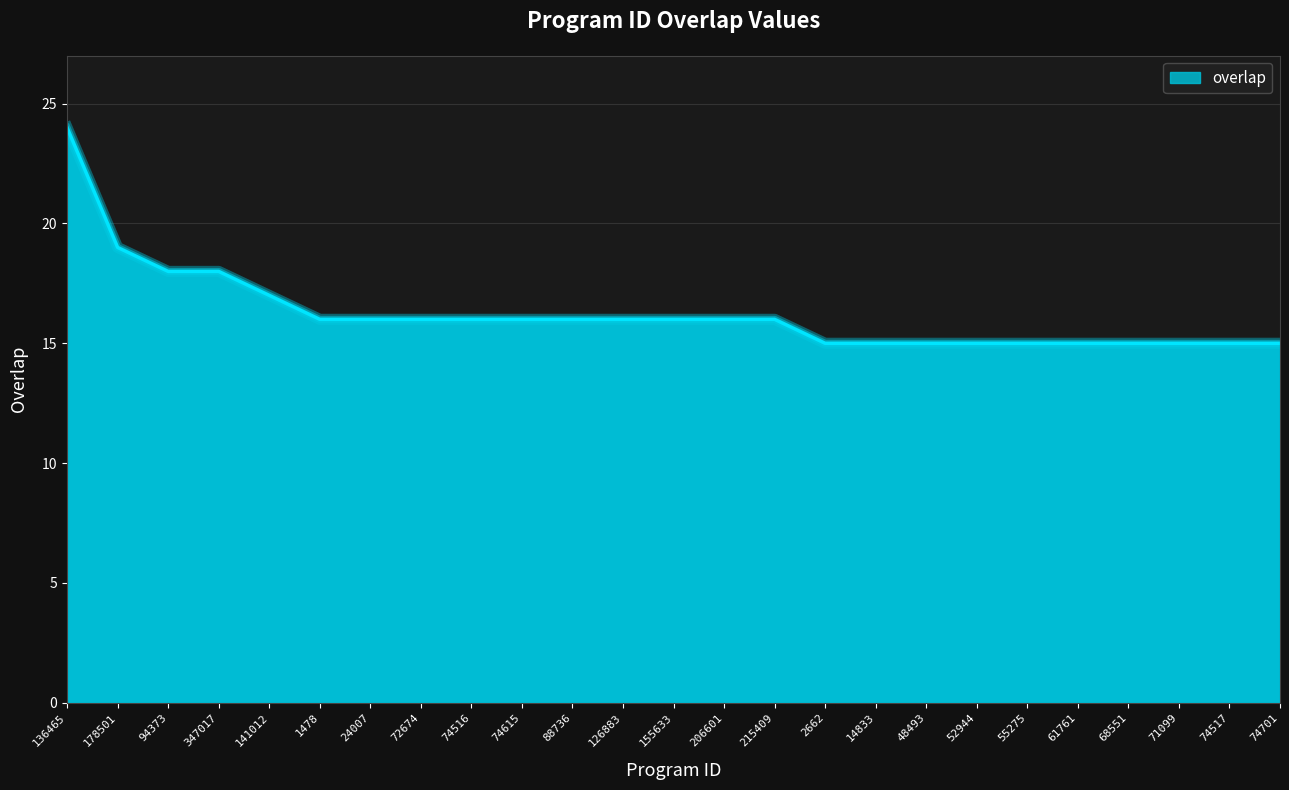

The value at 141012 is 17. True or false?

True